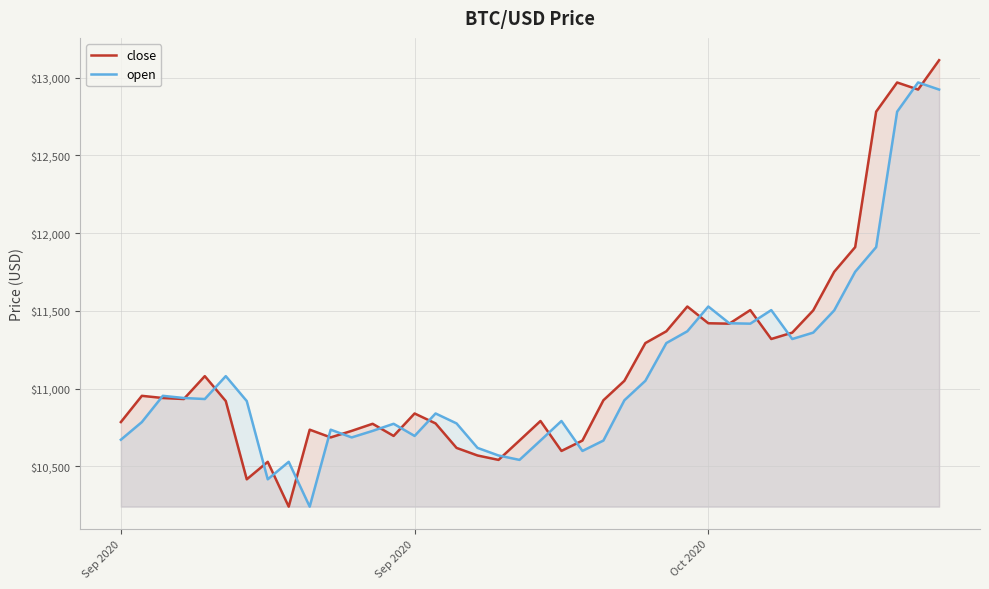

How many times do open and close cross each other?

20